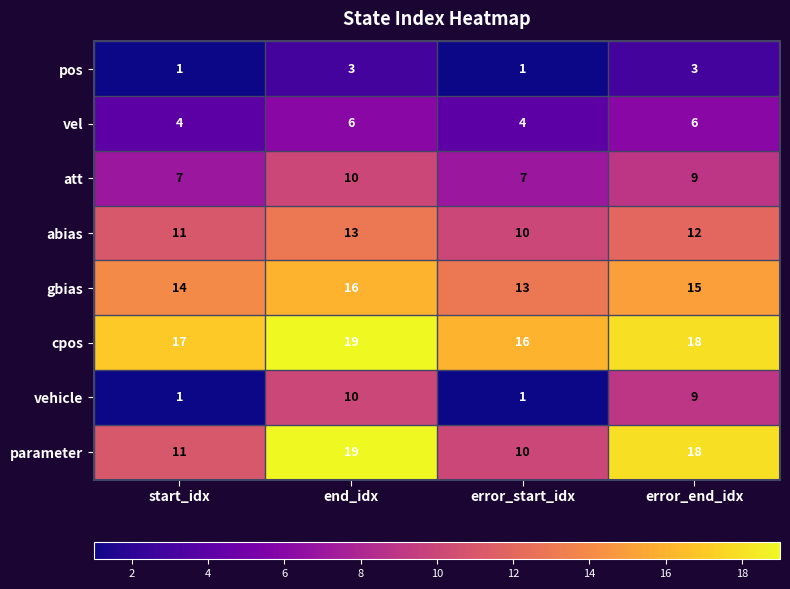

List the labels in order of parameter value, largest first.

end_idx, error_end_idx, start_idx, error_start_idx